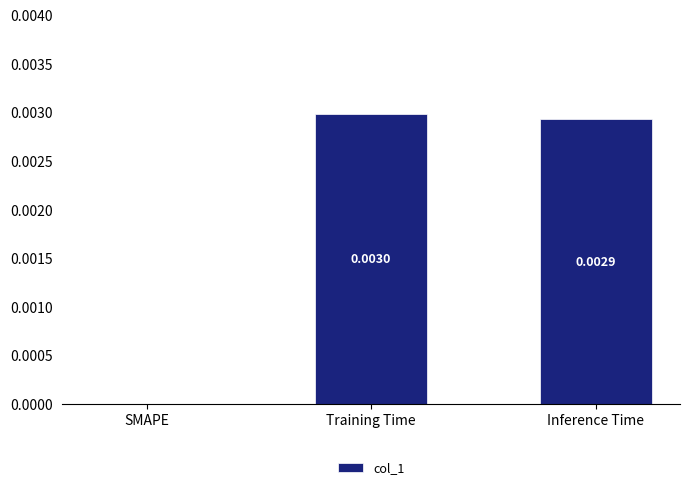

Which category has the highest value across all series?

Training Time